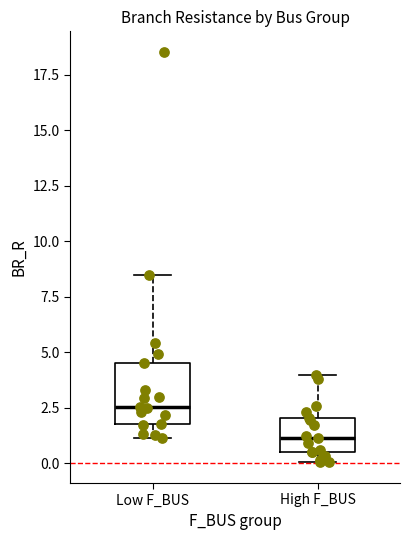

Comparing the boxes themselves (not the whiskers), which one is the tallest?

Low F_BUS